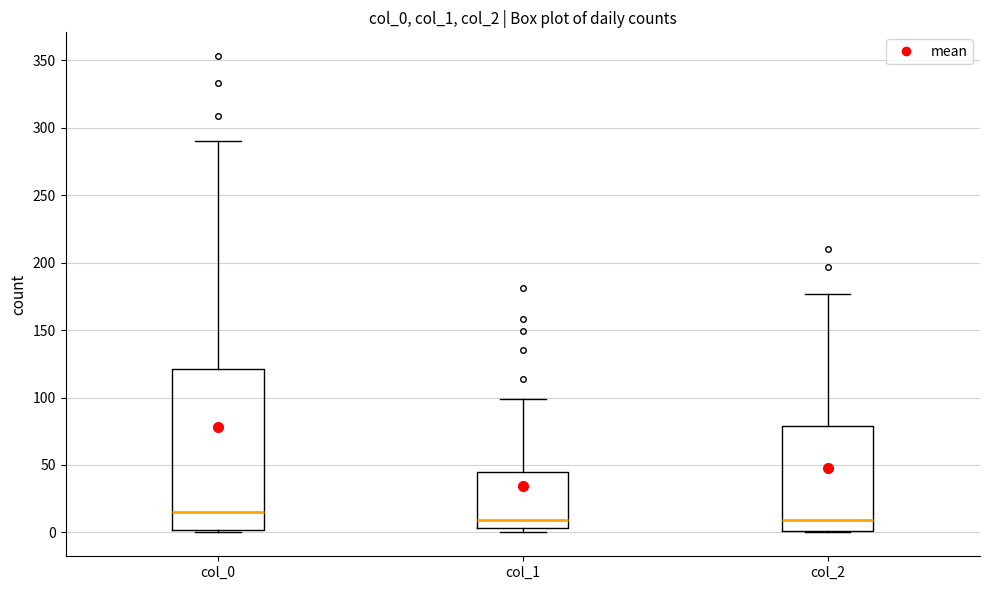

Reading left to right, transcribe this box plot: for each box, give where its median line is, the range the box spans, and where its two whiskers end, as read against the y-axis. The values are not printed on the chart, so give them approximately, as read against the axis.

col_0: median 15, box 0 to 120, whiskers 0 to 290
col_1: median 10, box 5 to 45, whiskers 0 to 100
col_2: median 10, box 0 to 80, whiskers 0 to 175